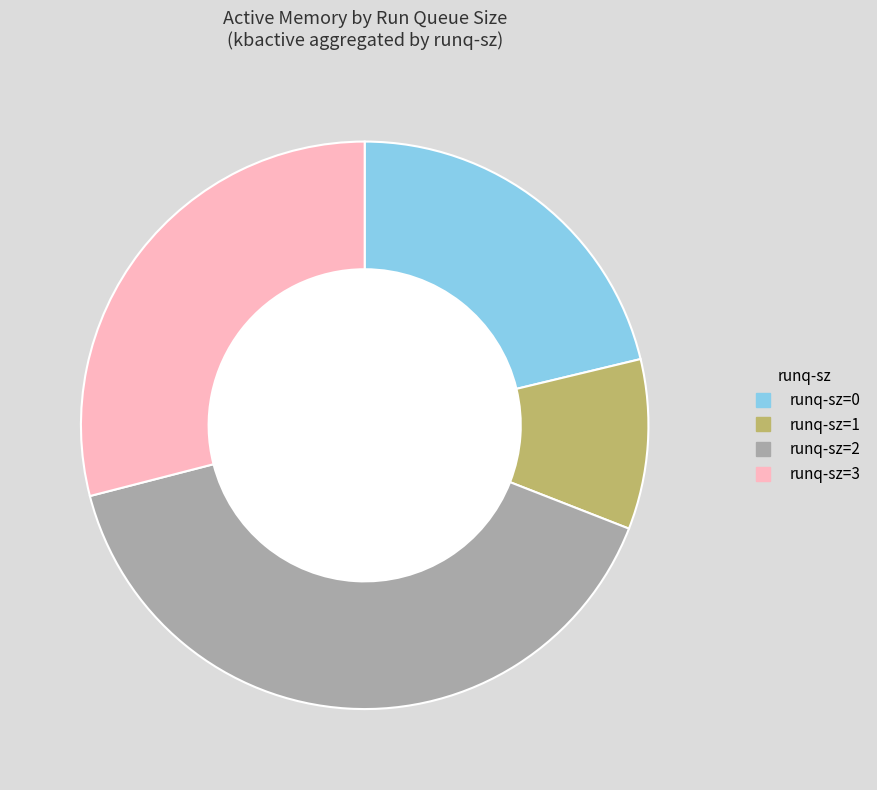

Is there any slice that represents more than half of the pie?

No